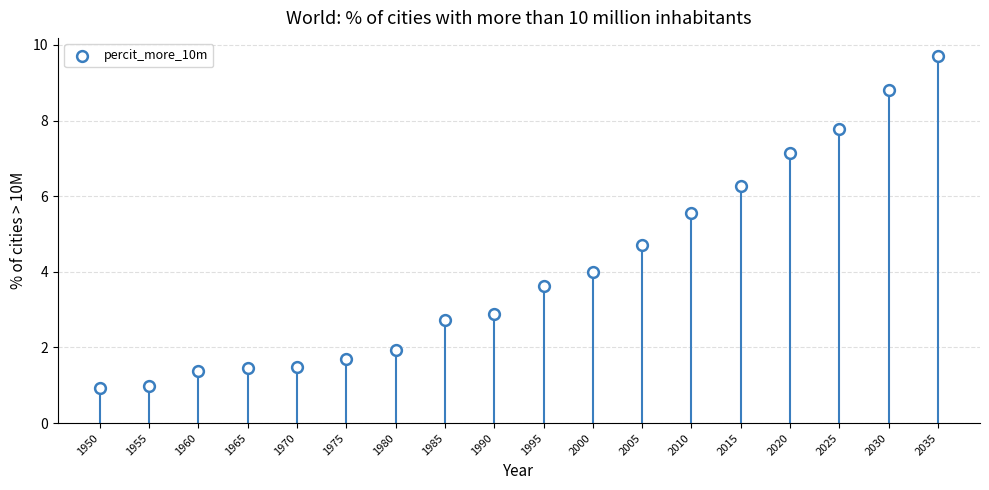

What Y value in the scatter plot is closest to 5?

4.7